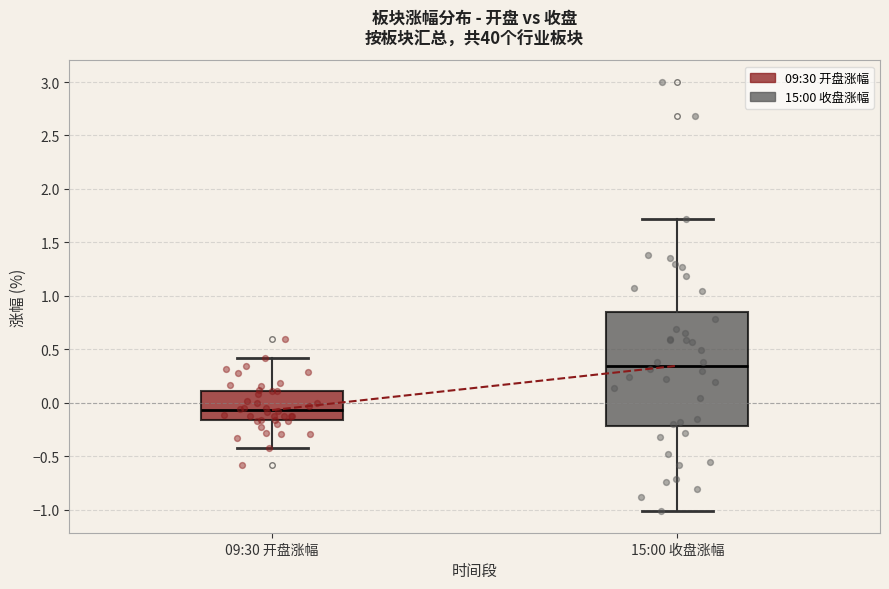

Where does the upper whisker of the box for 09:30 开盘涨幅 end on the y-axis? The values are not printed on the chart, so give them approximately, as read against the axis.

0.40